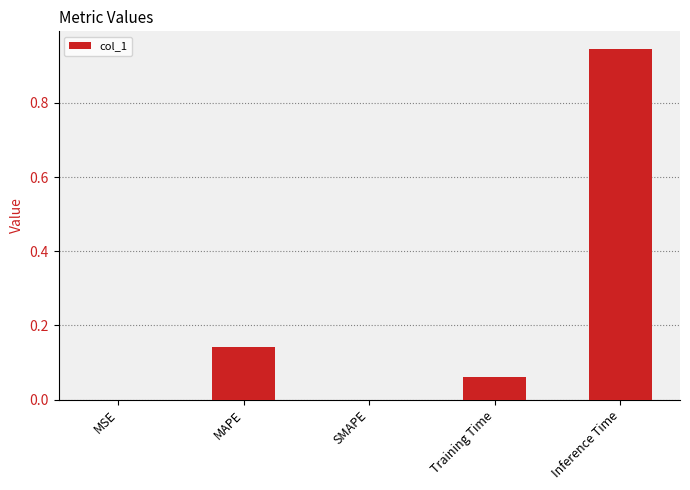

True or false: the data shows 0.0 at SMAPE.

True